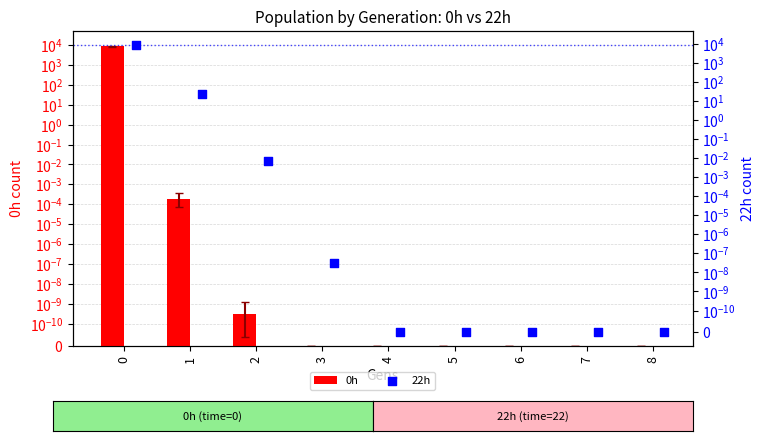

Which series has the widest spread of Y values?

0h